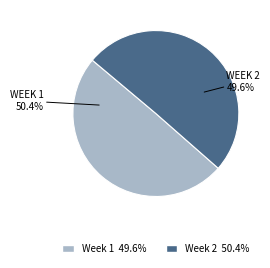

Which slice is the smallest?

Week 1